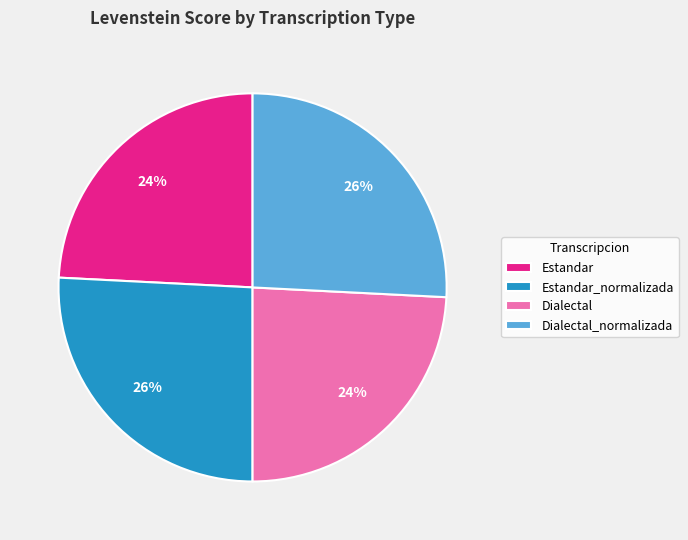

True or false: Estandar accounts for 38% of the total.

False